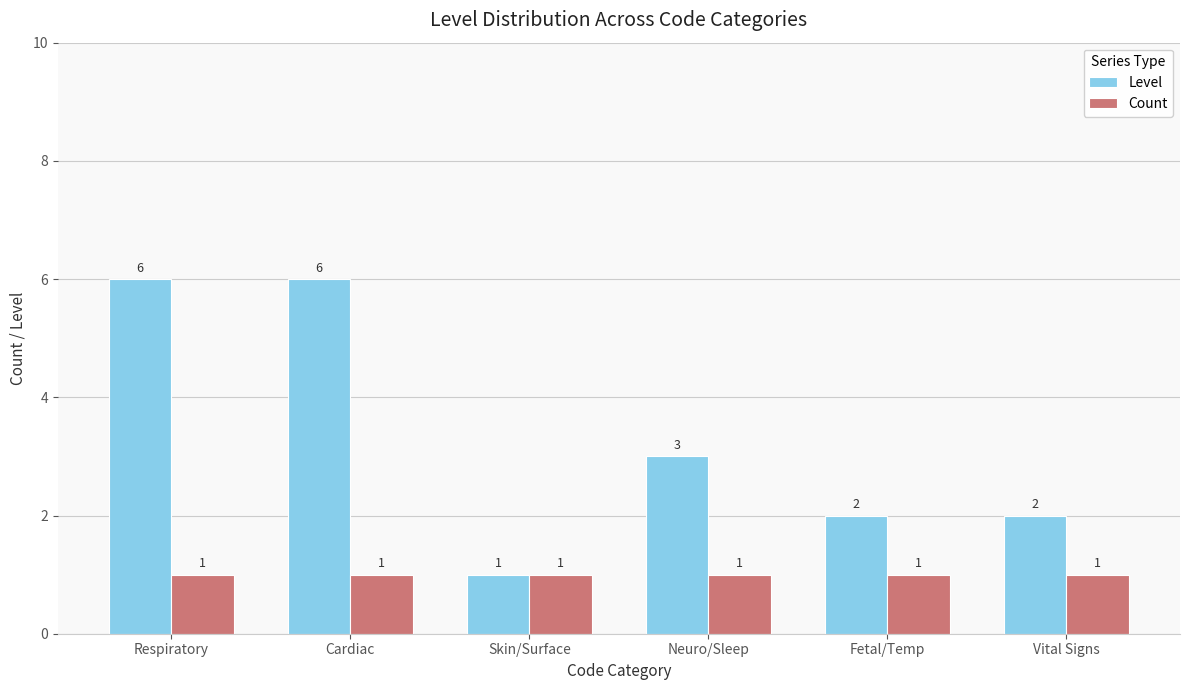

Reading left to right, transcribe all the data shown in this chart.

Level: Respiratory=6	Cardiac=6	Skin/Surface=1	Neuro/Sleep=3	Fetal/Temp=2	Vital Signs=2
Count: Respiratory=1	Cardiac=1	Skin/Surface=1	Neuro/Sleep=1	Fetal/Temp=1	Vital Signs=1